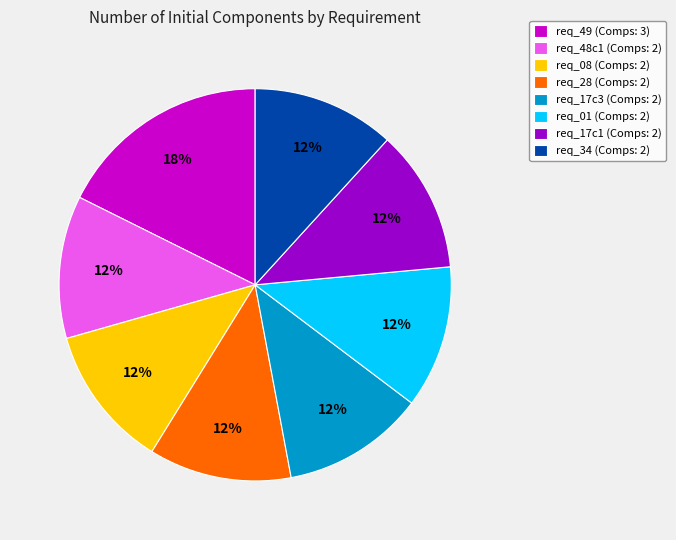

To the nearest percent, what is the average slice percentage?

12%